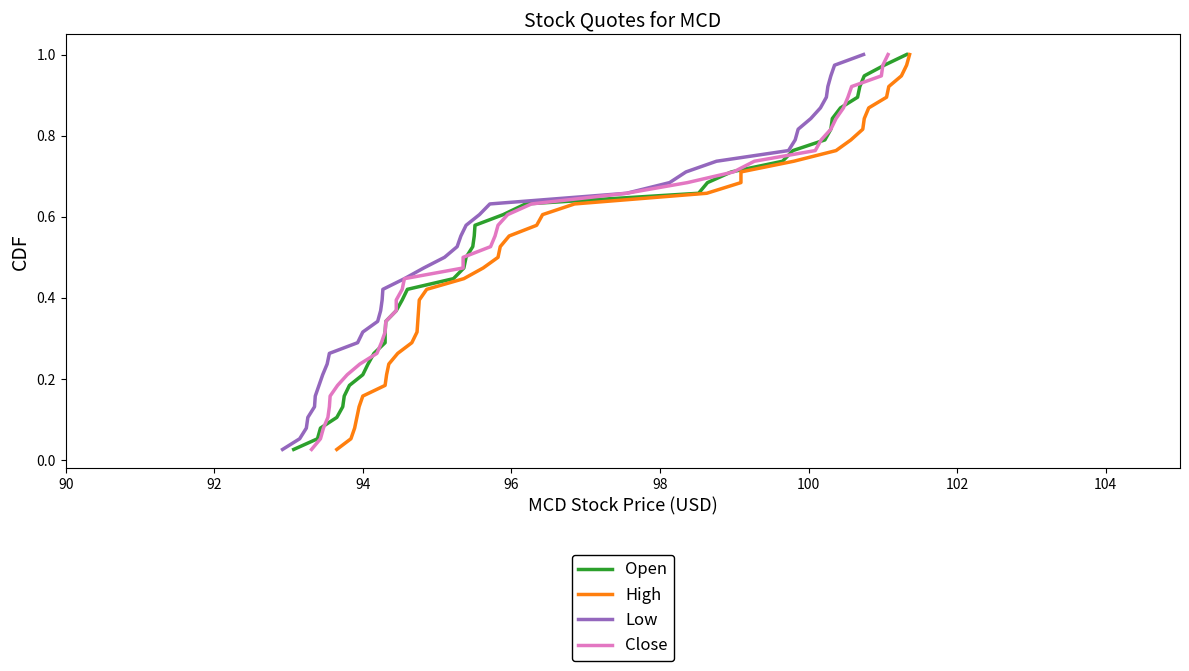

True or false: Open and High cross at least once.

False